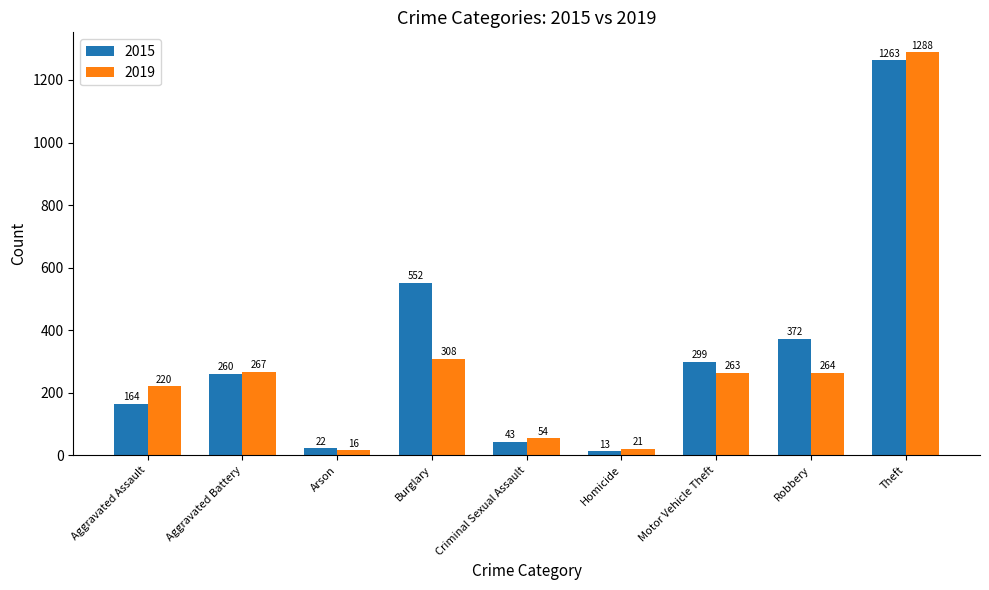

At how many categories does at least one series exceed 1087?

1